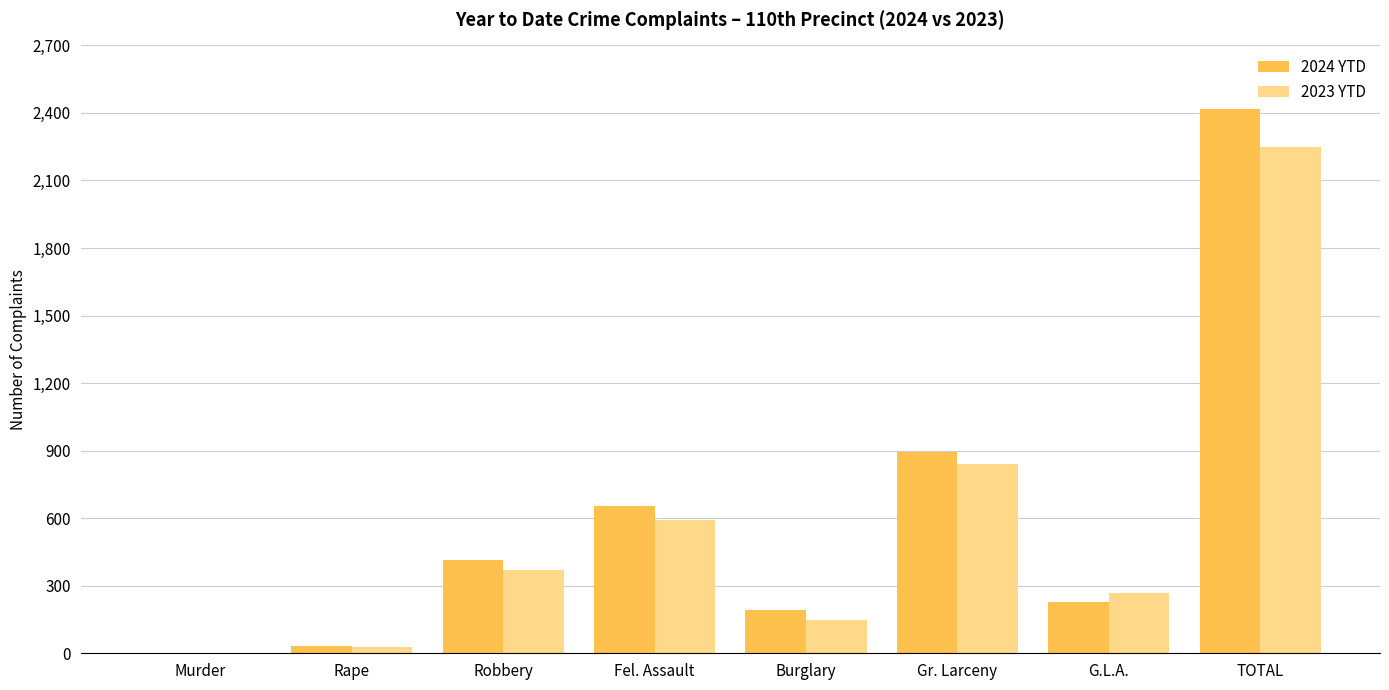

At which label is 2024 YTD closest to 1210?

Gr. Larceny